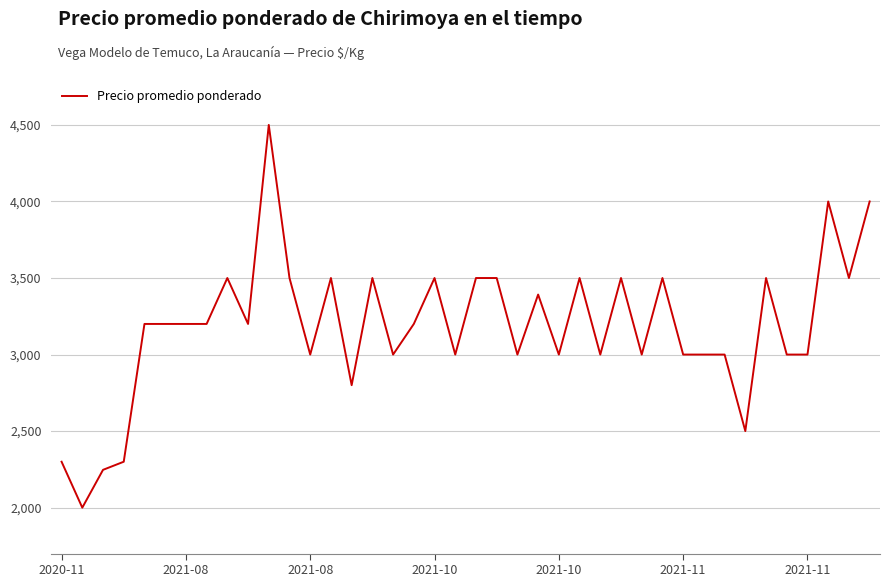

What is the smallest value displayed?

2000